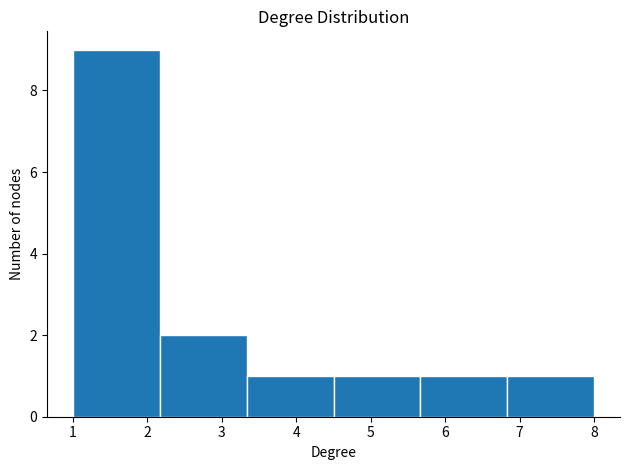

What is the height of the bar covering 1.0 to 2.2 on the x-axis? Neither the bar edges nor the heights are printed on the chart, so give them approximately, as read against the axes.

9